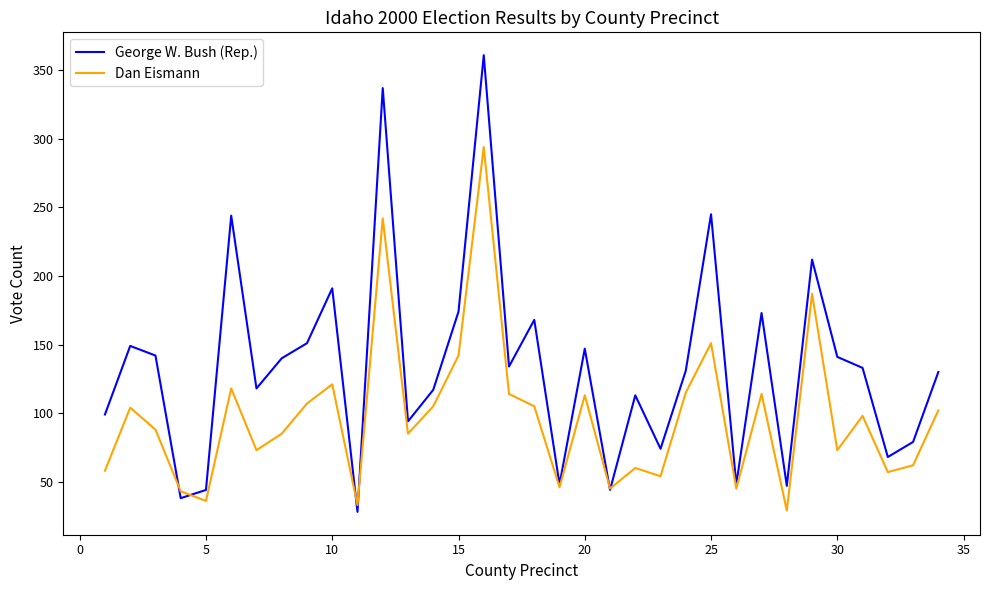

What is the lowest value of the George W. Bush (Rep.) series?

28